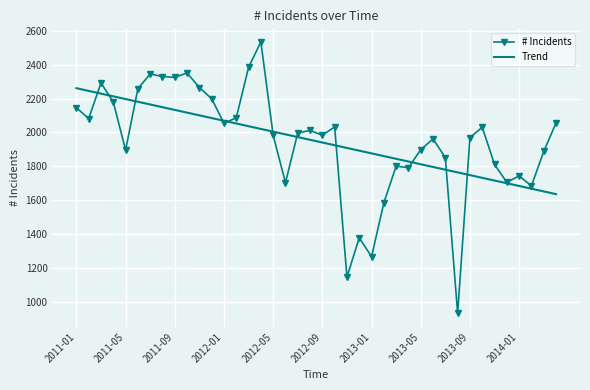

Which series has the largest range (max minus min)?

# Incidents